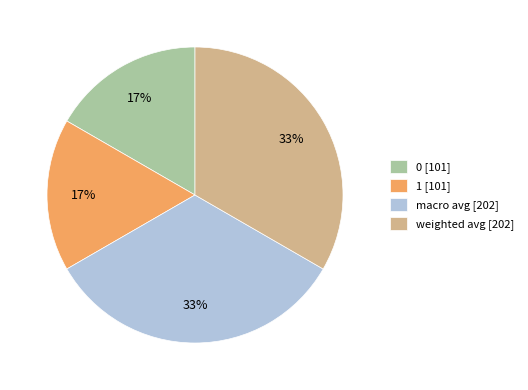

What percentage is the weighted avg slice, to the nearest percent?

33%